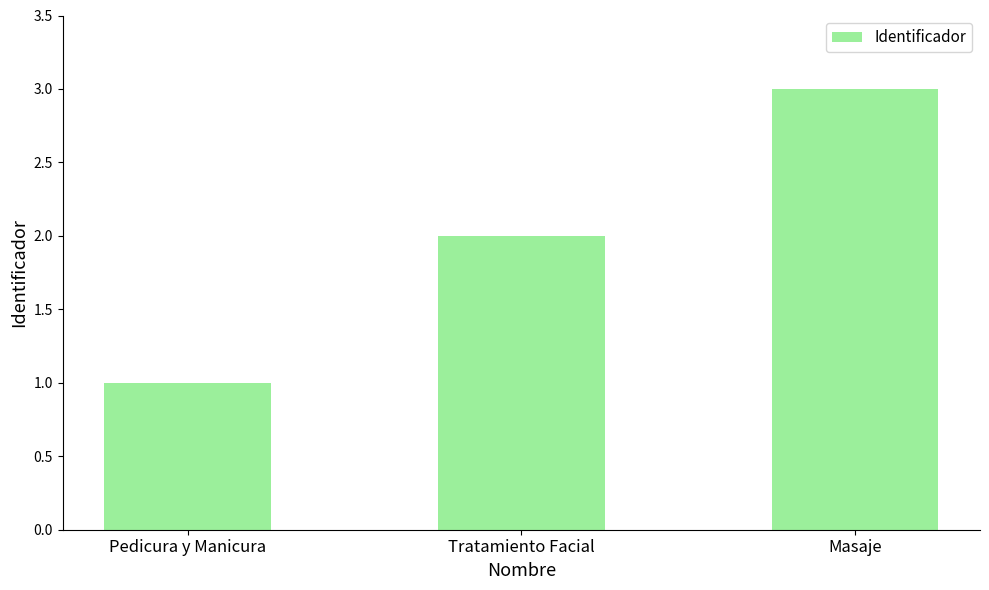

How many series are shown in this chart?

1